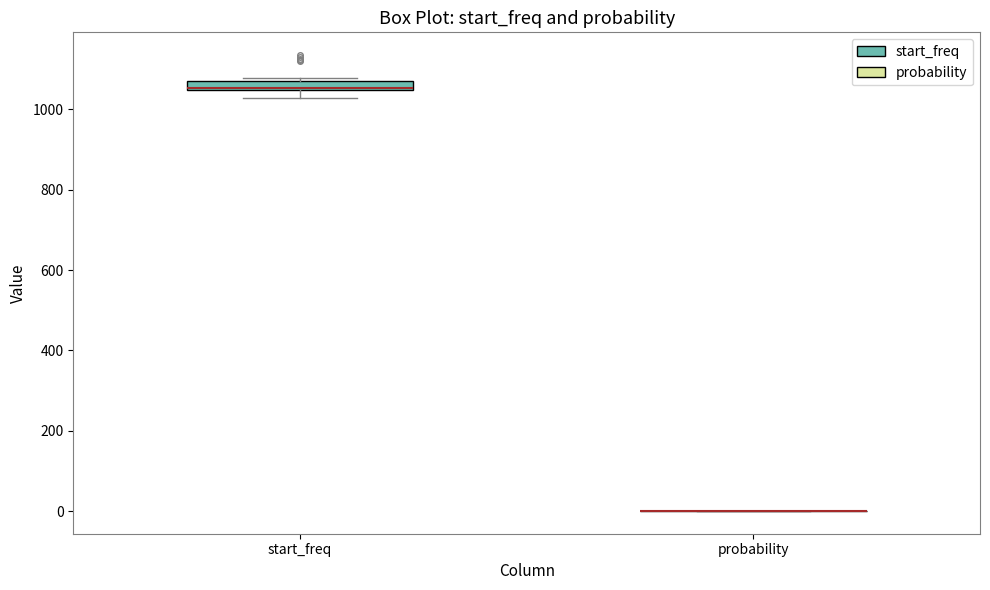

Where is the upper edge of the box for start_freq on the y-axis? The values are not printed on the chart, so give them approximately, as read against the axis.

1080